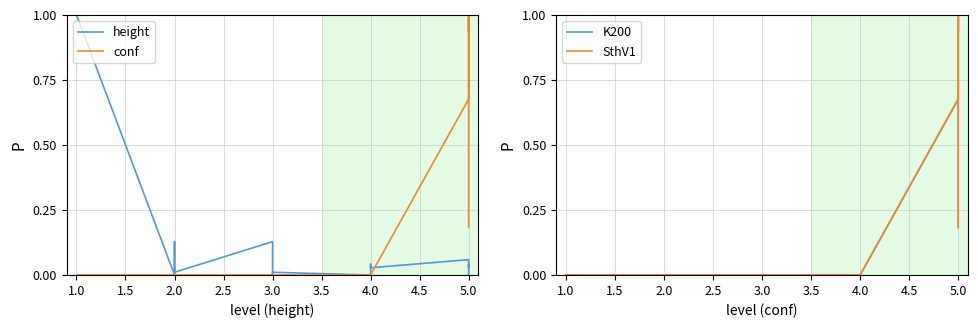

Is this an area chart (filled region under the line)?

No